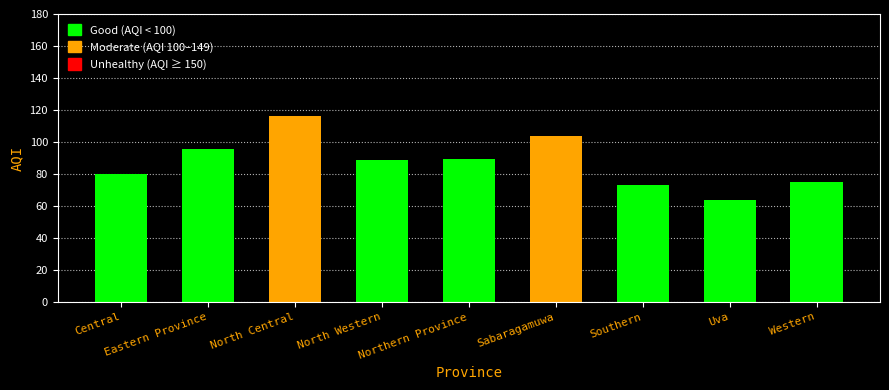

What is the greatest value displayed?

116.0